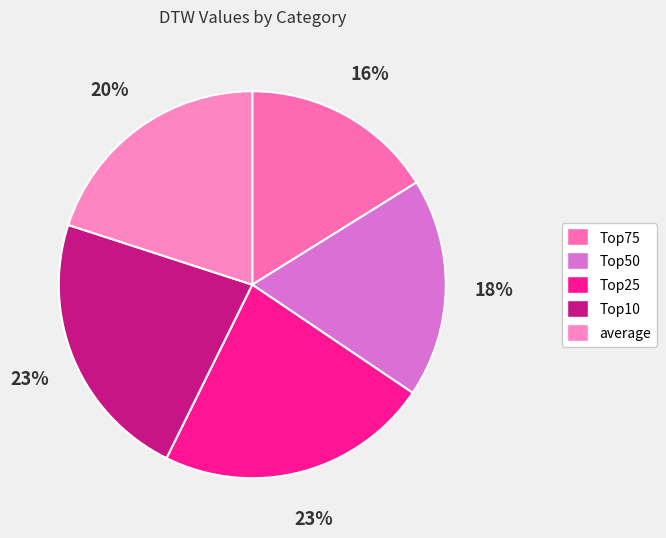

To the nearest percent, what is the difference between the largest and smallest slice percentages?

7%